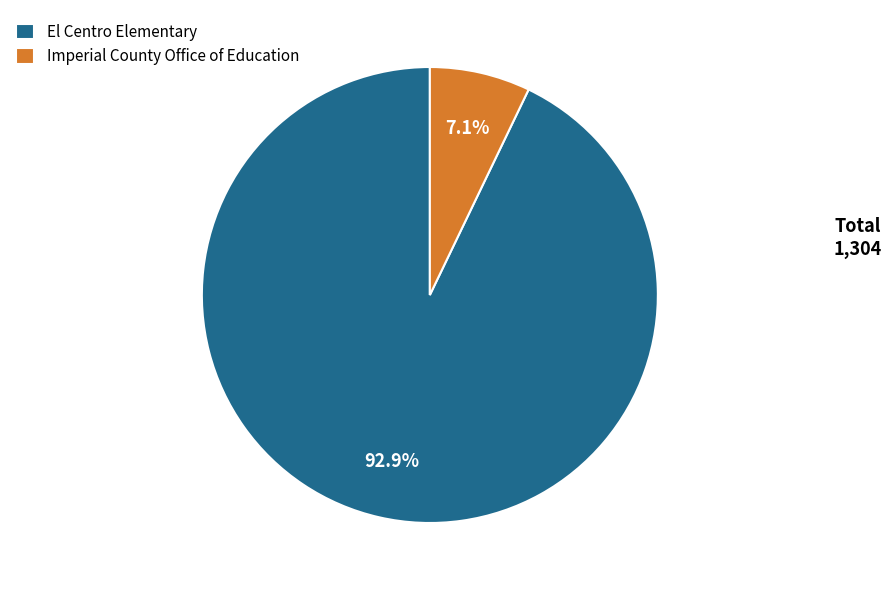

Is there a majority slice in this chart?

Yes